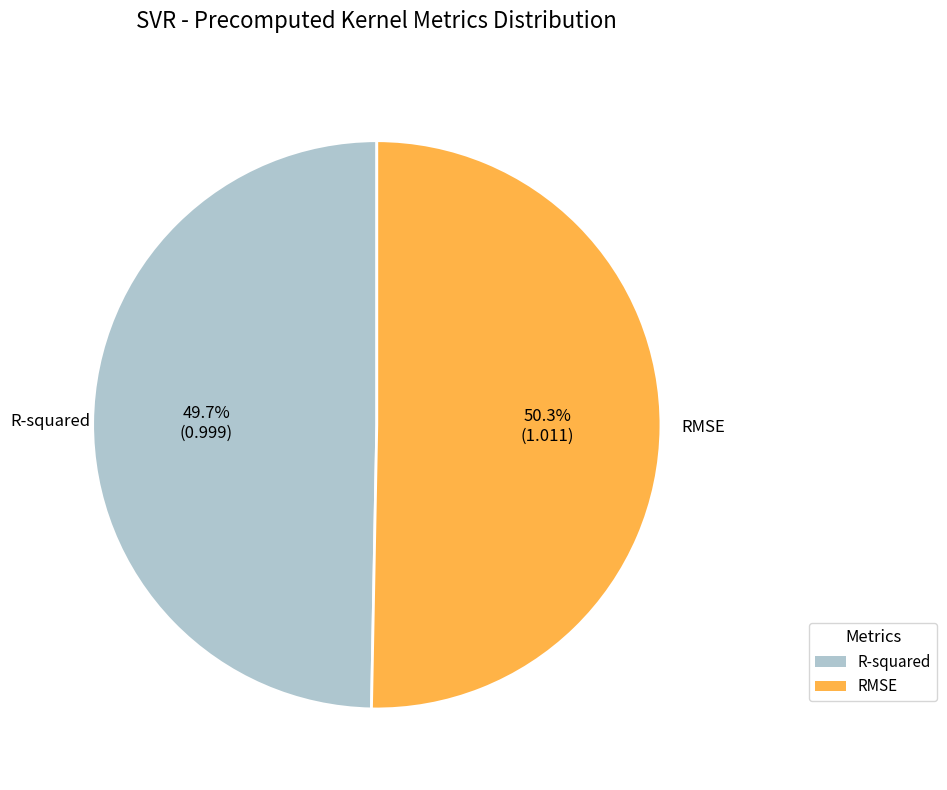

Which slice is the largest?

RMSE